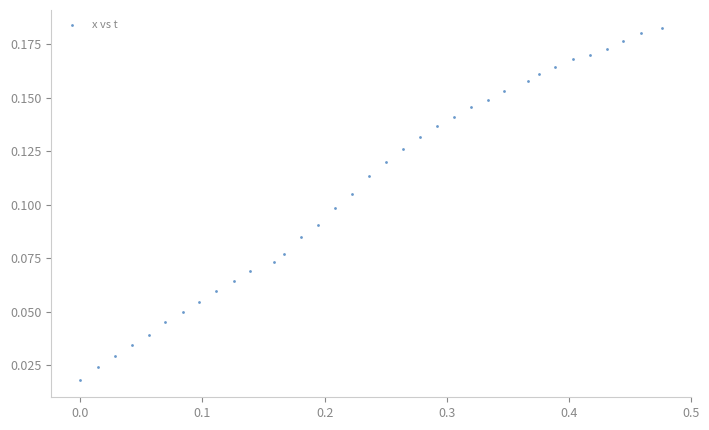

What is the range of X values (max minus min)?

0.5